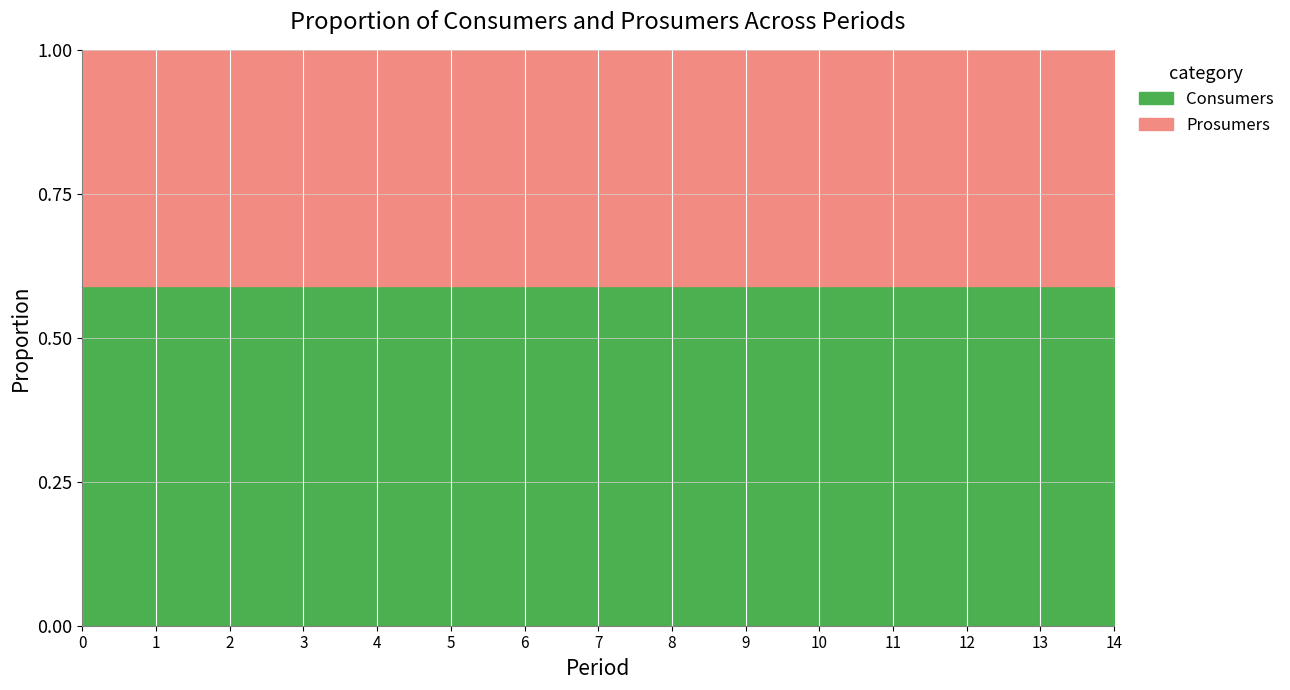

True or false: Consumers and Prosumers cross at least once.

False